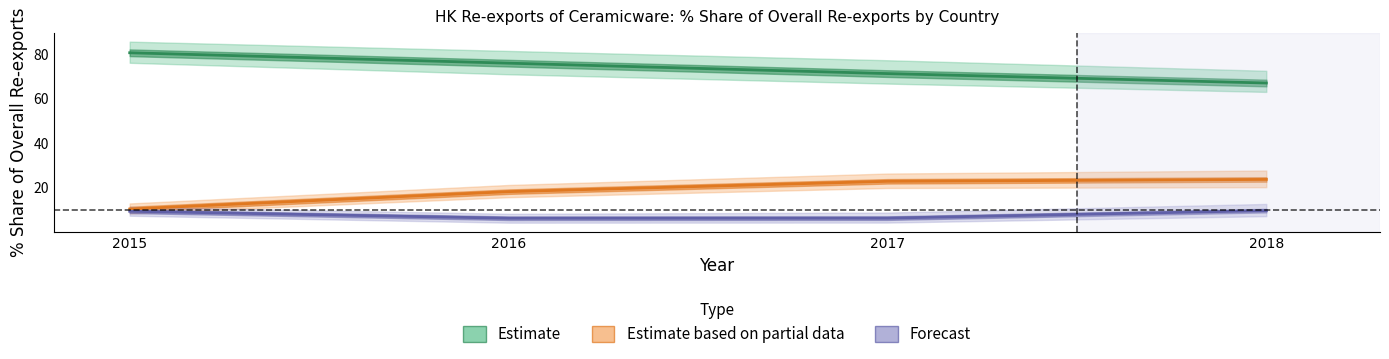

True or false: Estimate has more than 2 points higher than both neighbors.

False